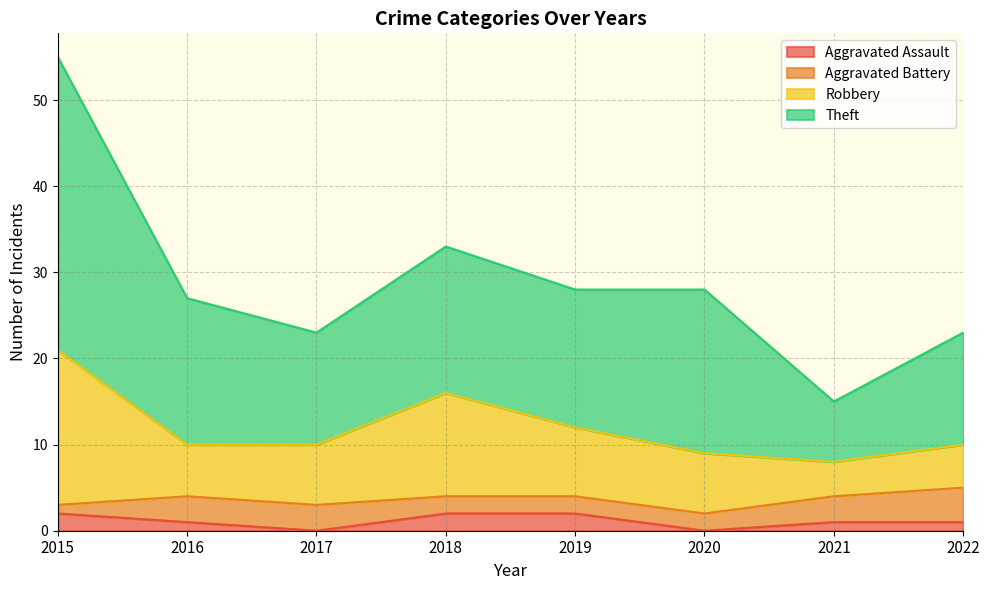

What is the sum of the Aggravated Assault values at 2022 and 2016?

2